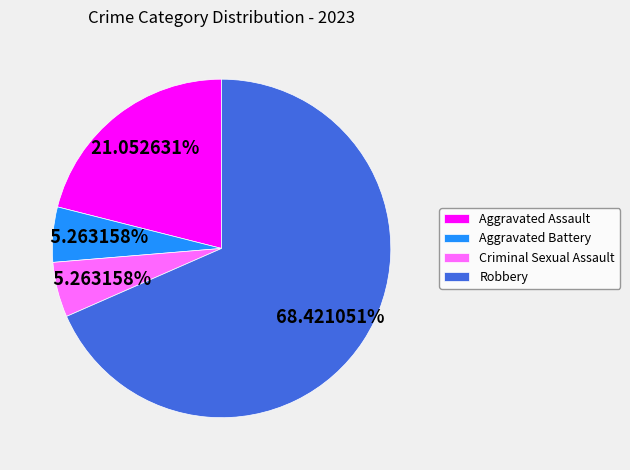

To the nearest percent, what portion does Criminal Sexual Assault represent?

5%